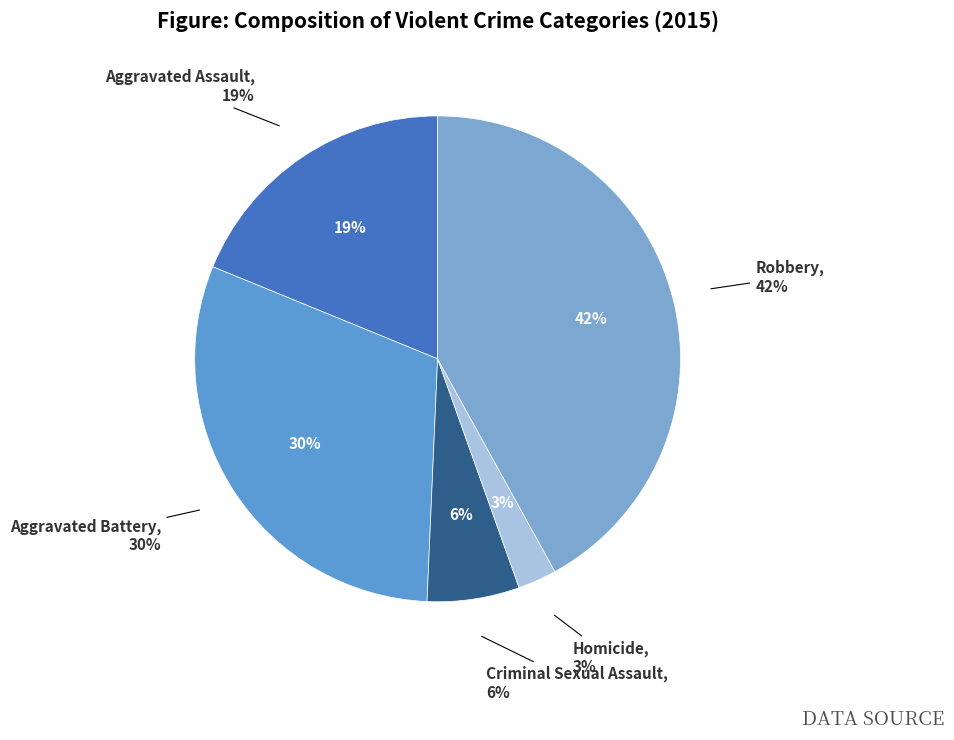

How many slices are in this pie chart?

5